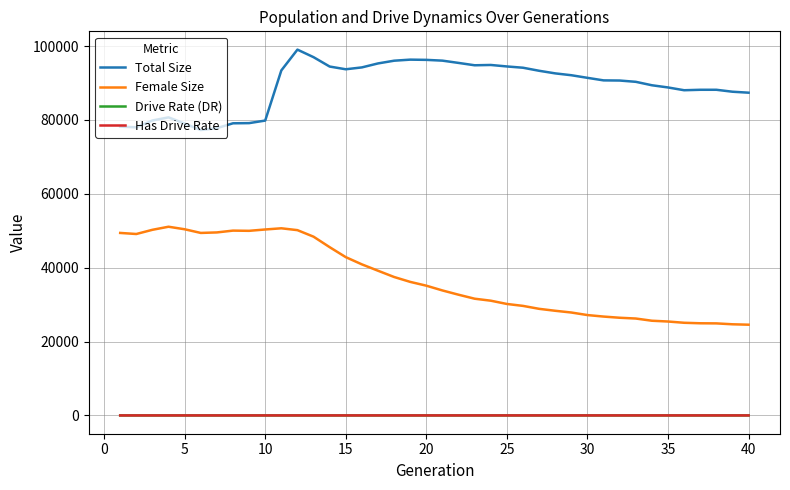

What is the greatest value displayed?

99025.0